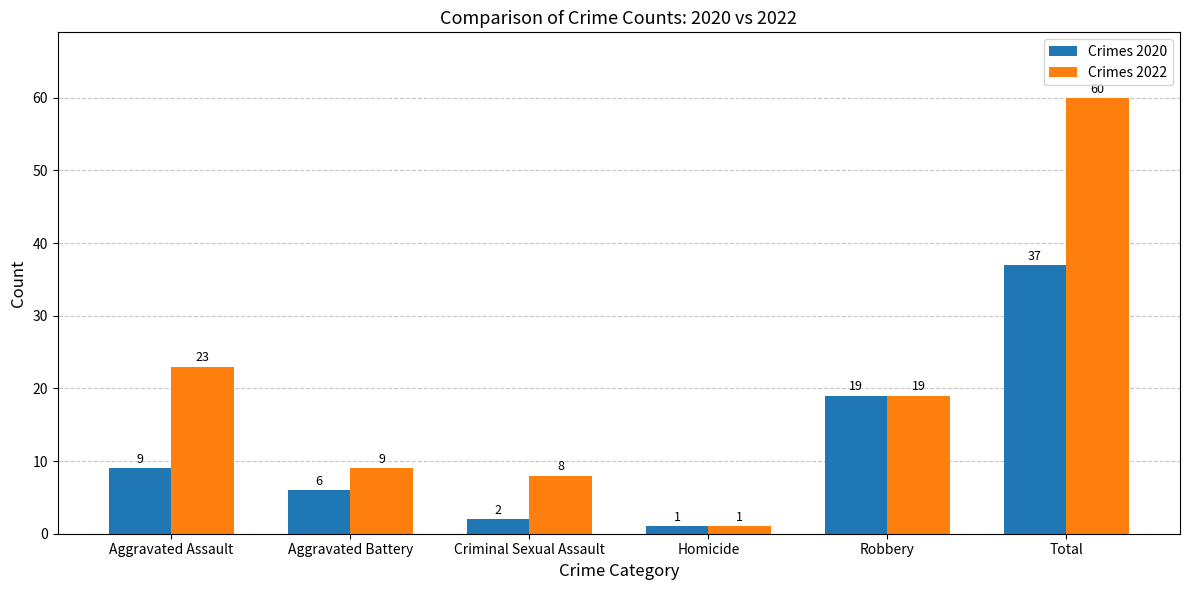

What is the spread (max minus min) of values at Aggravated Battery?

3